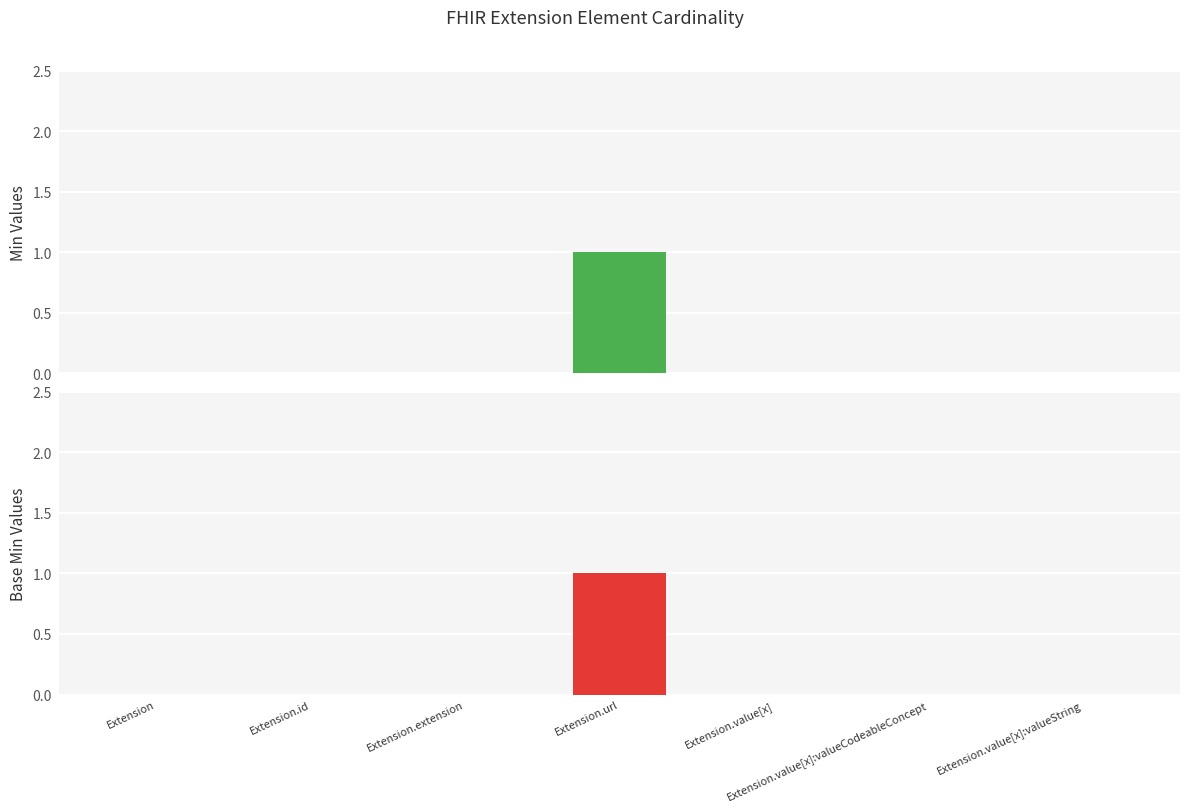

Is it true that Base Min equals 0 at Extension.id?

True